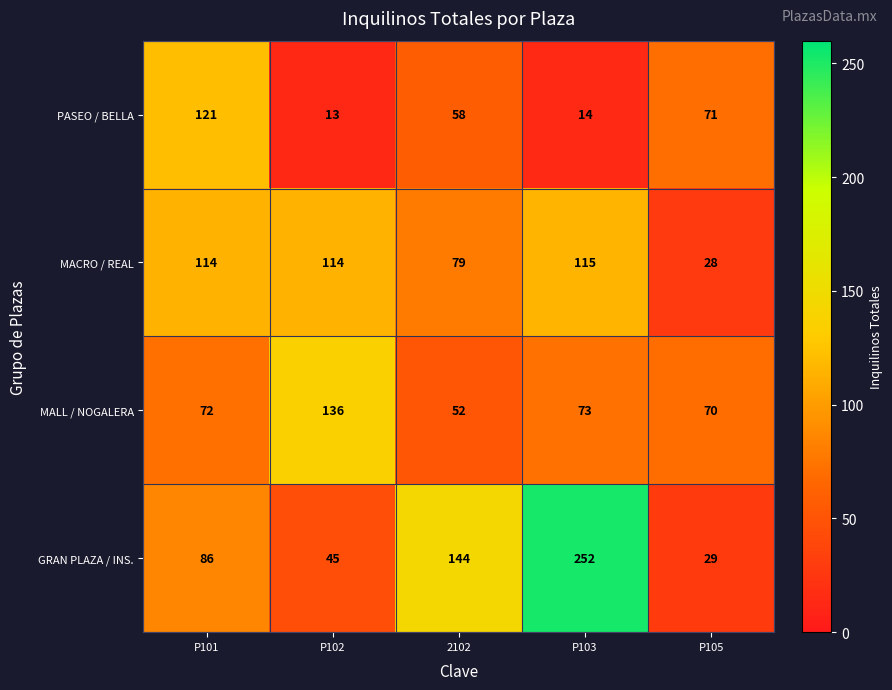

List the series in order of their overall mean, highest first.

GRAN PLAZA / INS., MACRO / REAL, MALL / NOGALERA, PASEO / BELLA